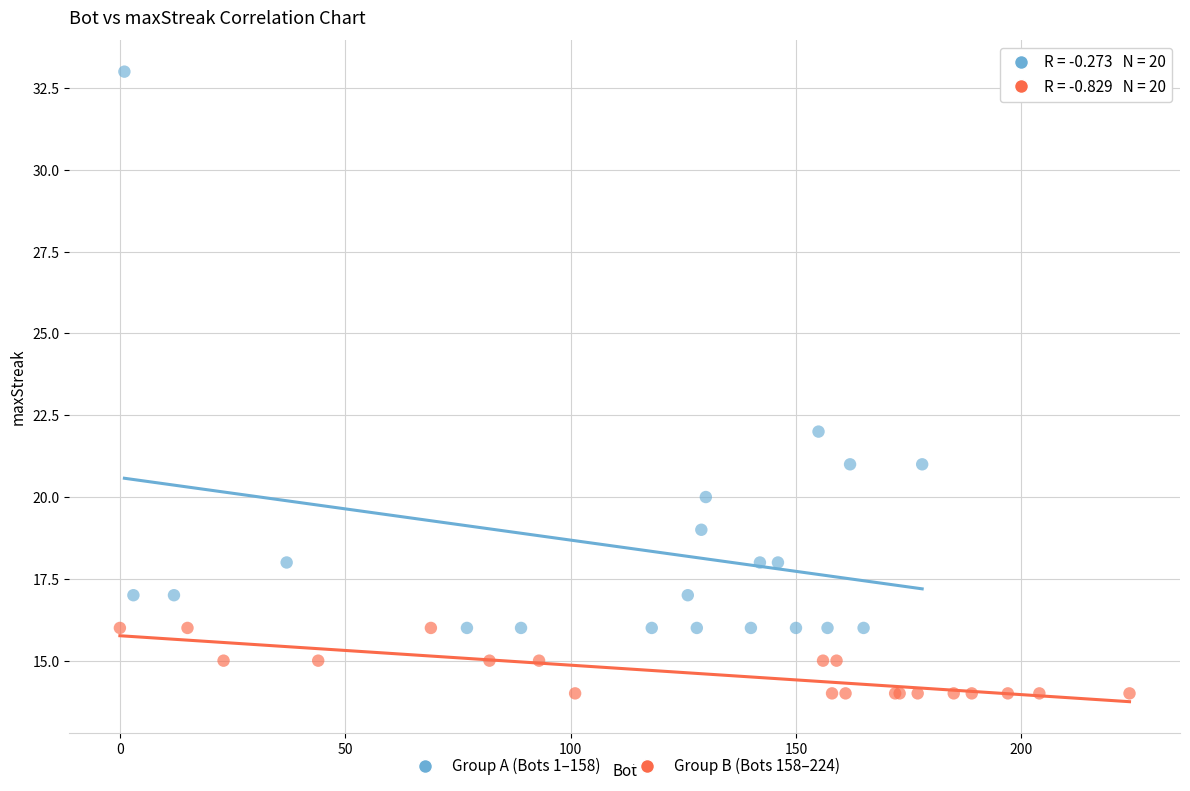

Which series has the widest spread of Y values?

Group A (Bots 1–158)